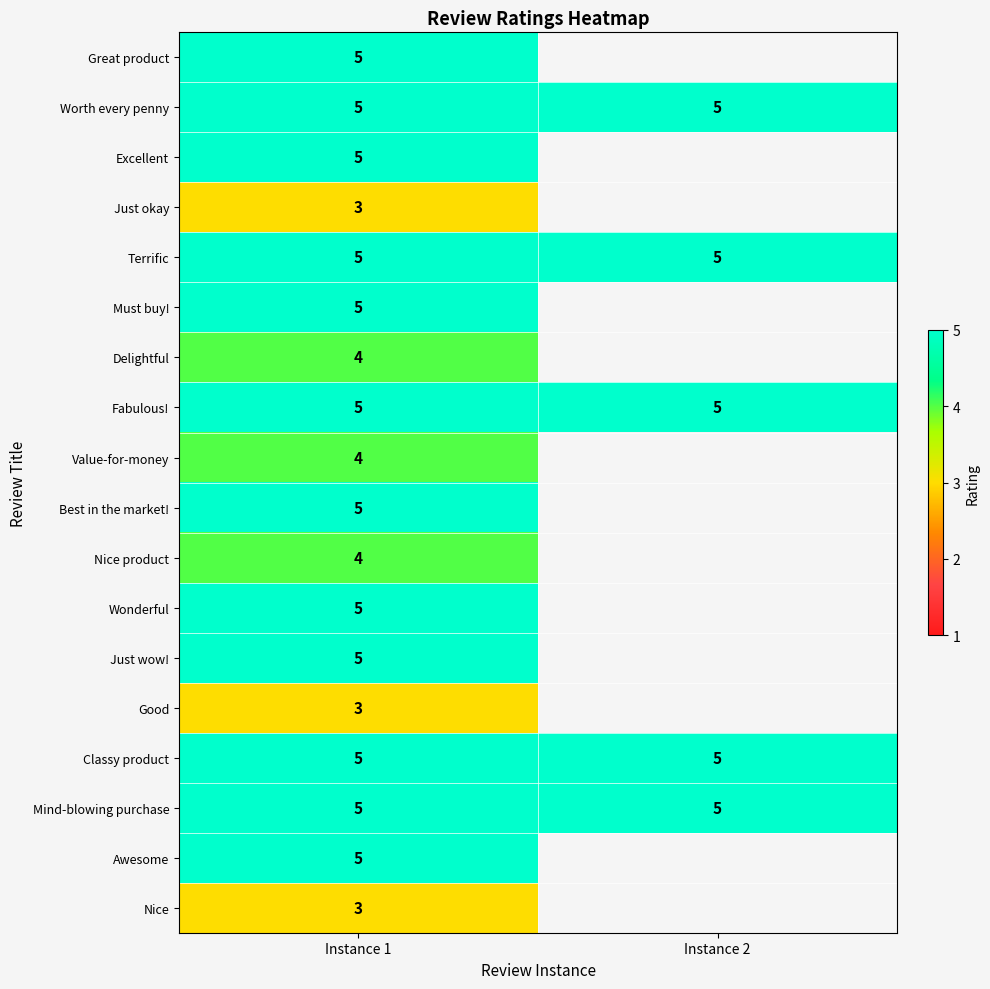

Is the value of Value-for-money at Instance 1 greater than the value of Excellent at Instance 1?

No